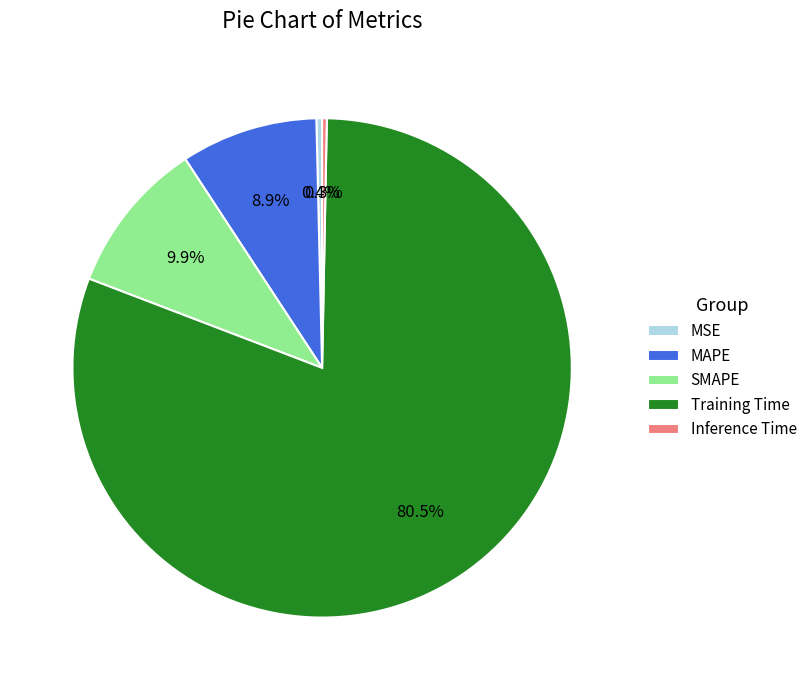

The Inference Time slice represents 0% of the pie. True or false?

True